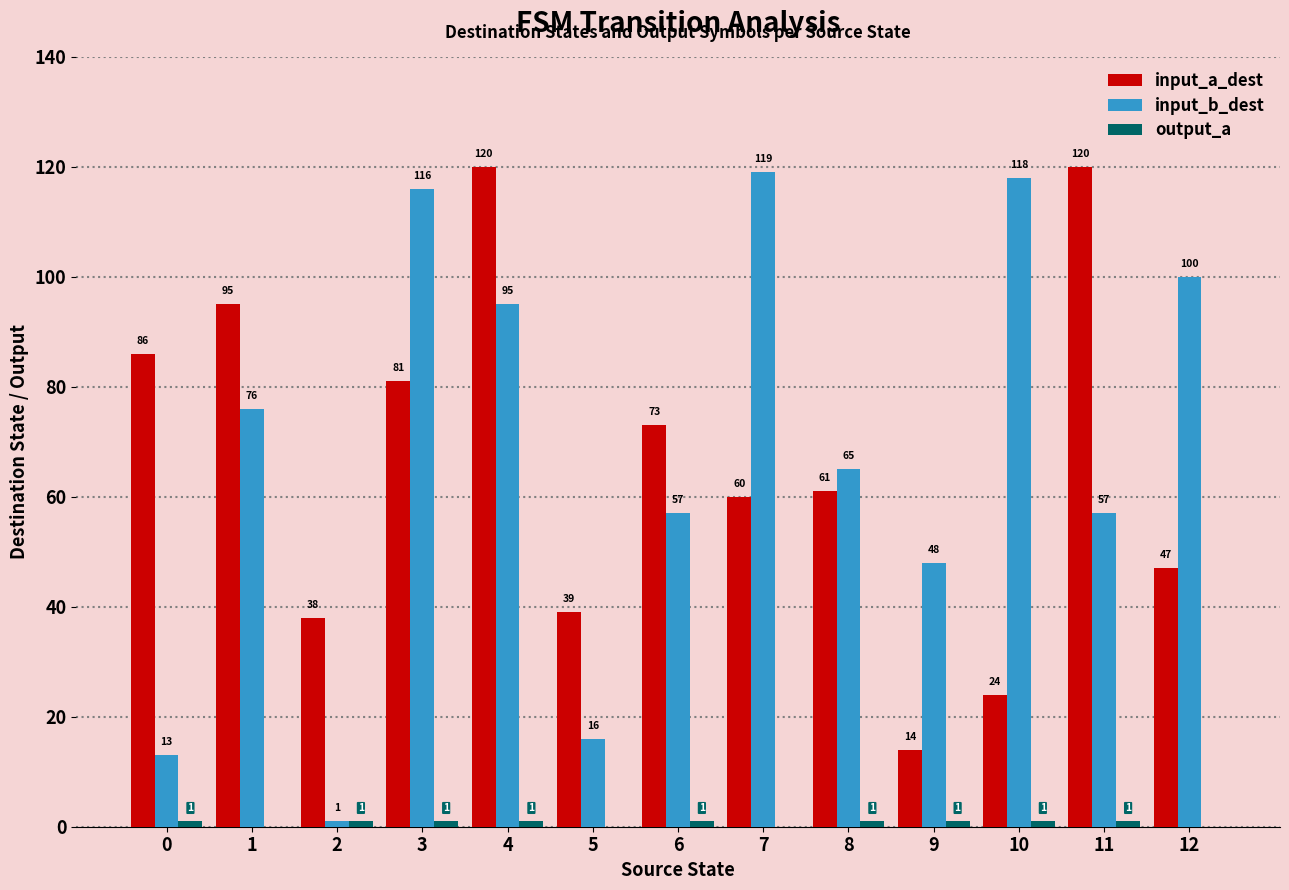

What is the sum of all input_b_dest values?

881